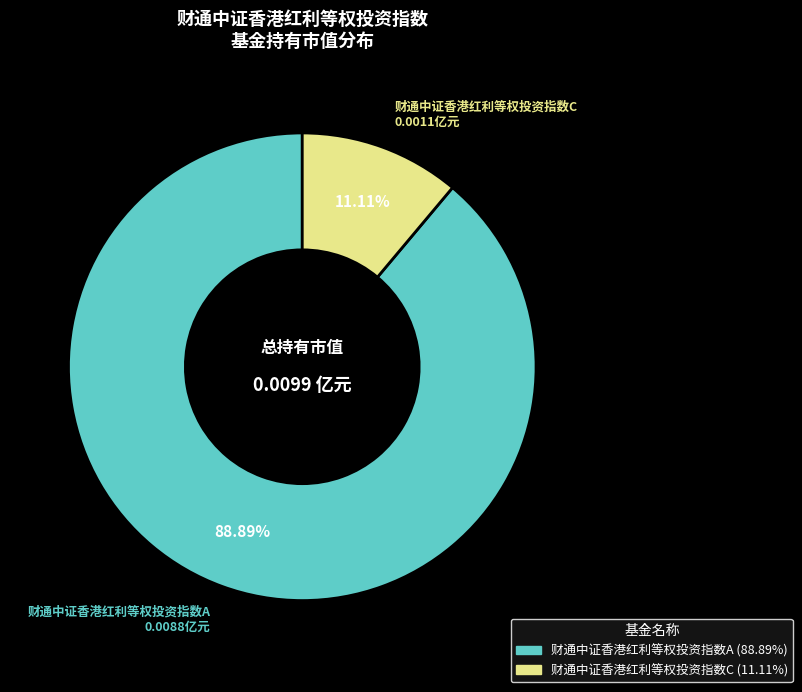

What is the smallest slice in the pie chart?

财通中证香港红利等权投资指数C